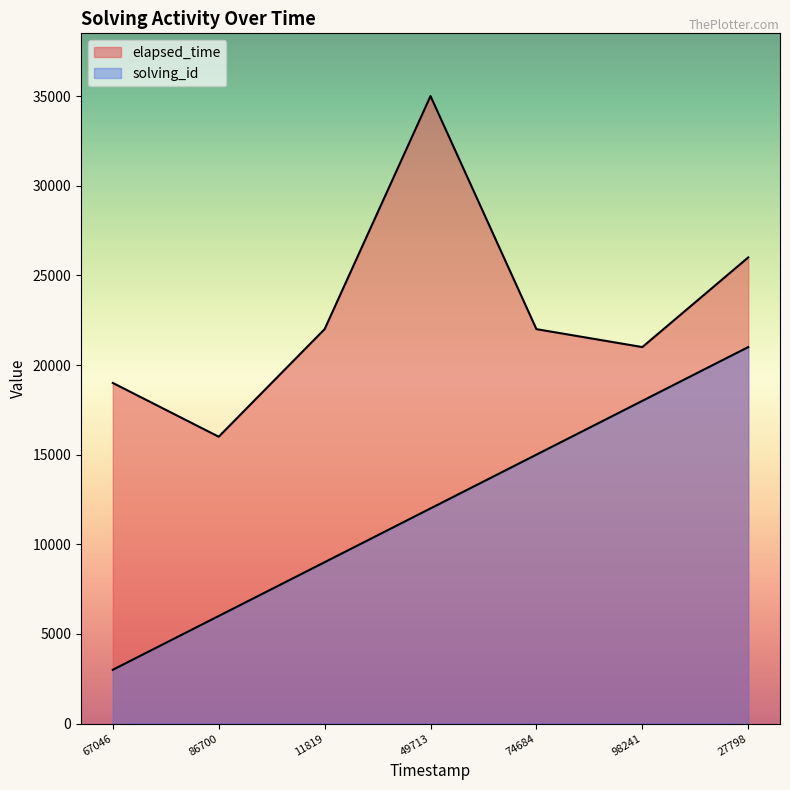

Reading left to right, what are all the values shown in this chart?

solving_id: 3000	6000	9000	12000	15000	18000	21000
elapsed_time: 19000	16000	22000	35000	22000	21000	26000